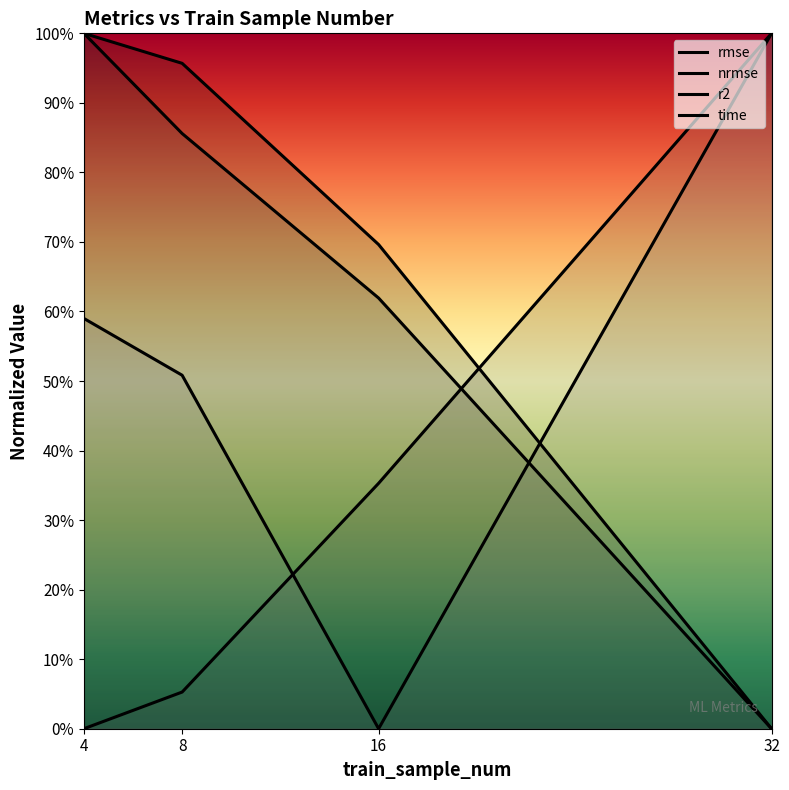

Between which two adjacent categories do r2 and time first intersect?

8 and 16